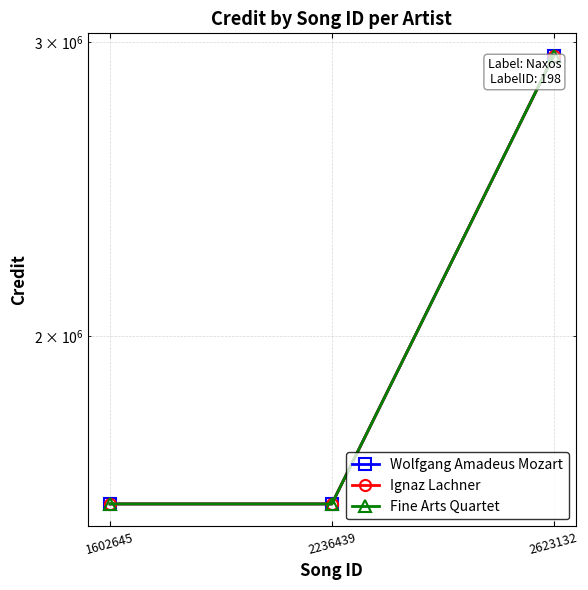

Is the value of Fine Arts Quartet at 1602645 greater than the value of Ignaz Lachner at 2623132?

No